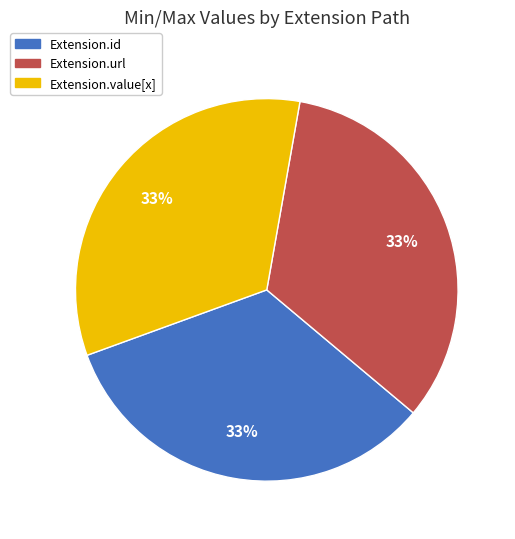

Is it true that Extension.url is 33% of the pie?

True